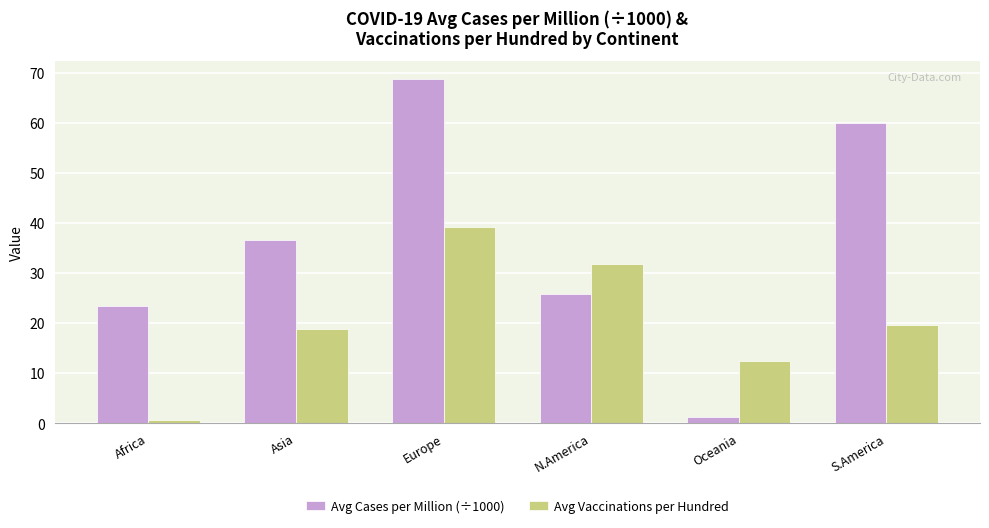

Which category has the highest value in the Avg Vaccinations per Hundred series?

Europe